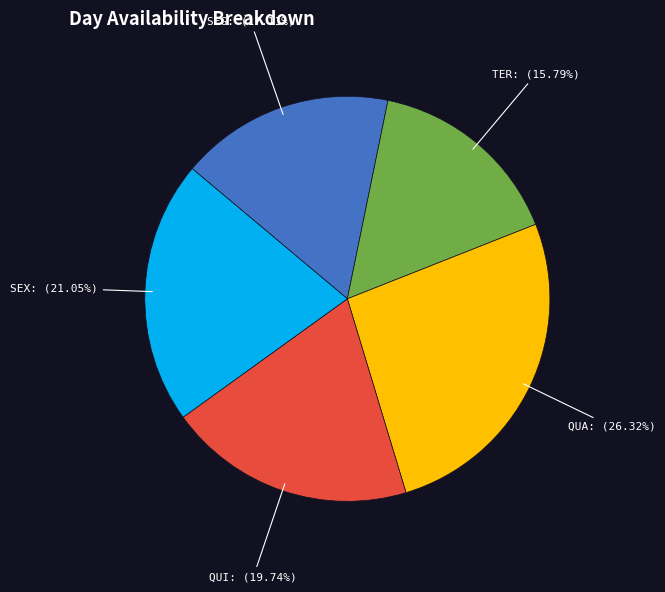

Is there any slice that represents more than half of the pie?

No